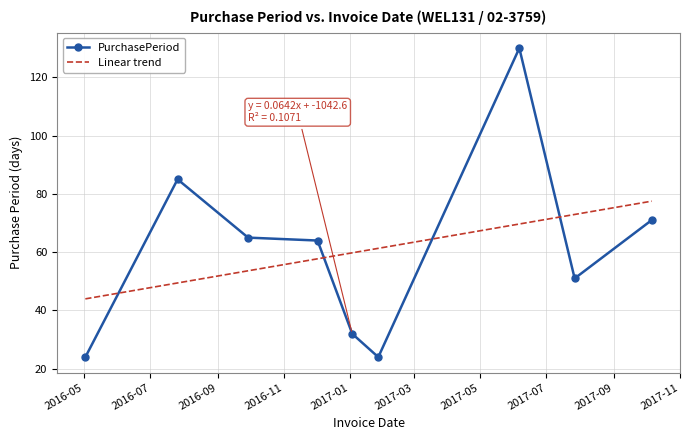

What is the label of the 9th point from the right?

2016-05-02